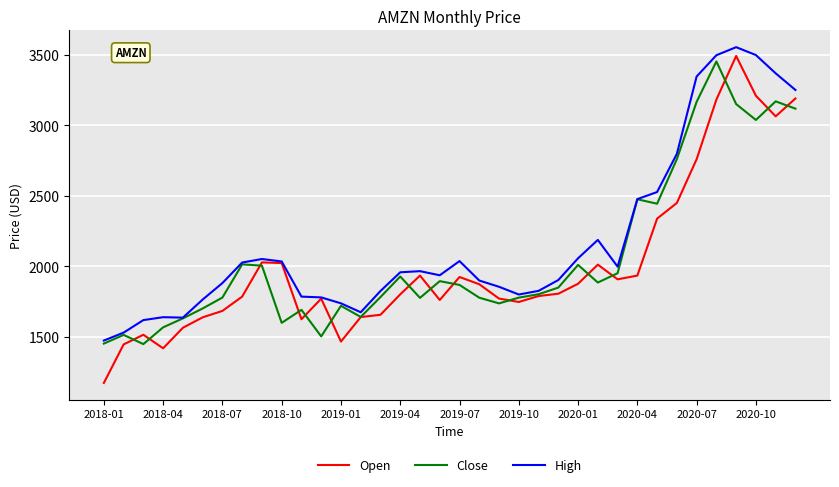

In Close, how many points are lower than both neighbors (excluding endpoints)?

9